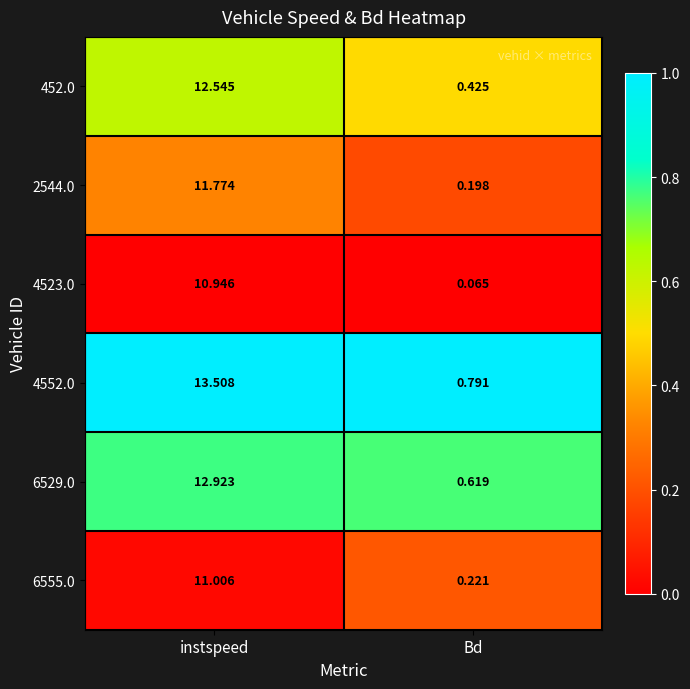

How many categories are shown in the chart?

2